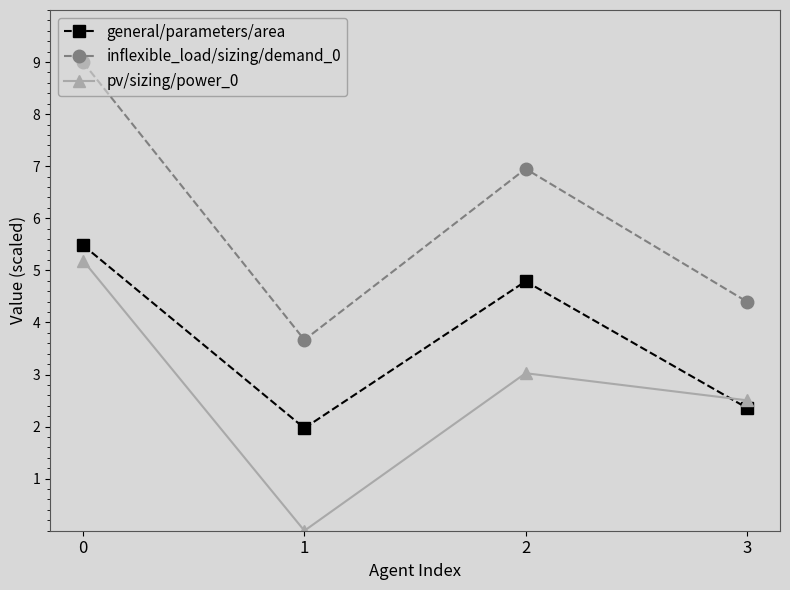

Does the chart have visible grid lines?

No